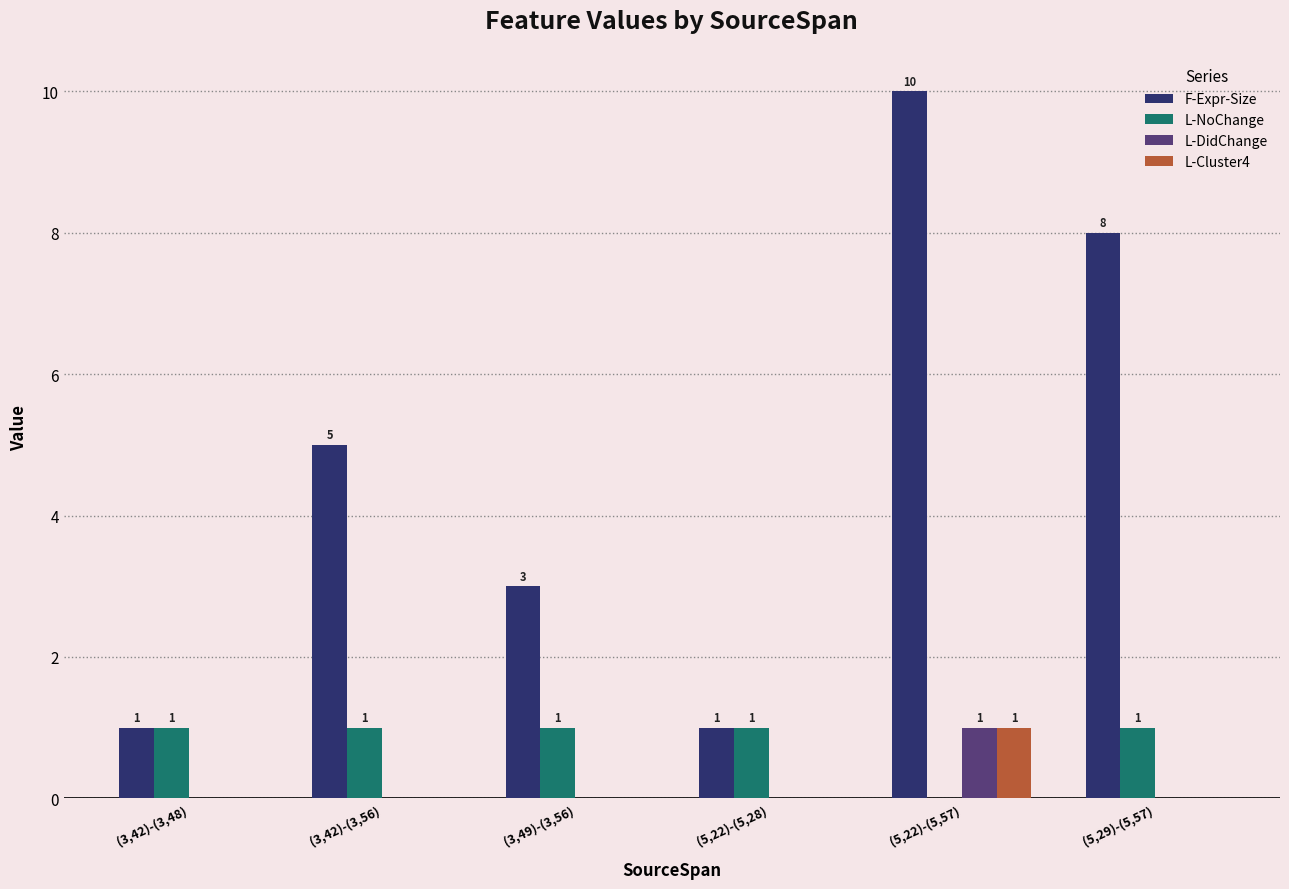

How many values in L-DidChange are above zero?

1